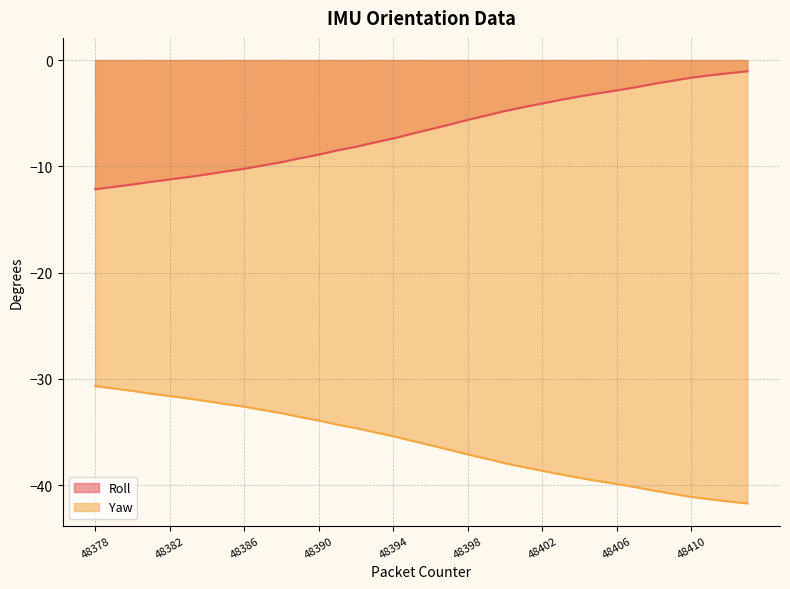

List the labels in order of Yaw value, largest first.

48378, 48379, 48380, 48381, 48382, 48383, 48384, 48385, 48386, 48387, 48388, 48389, 48390, 48391, 48392, 48393, 48394, 48395, 48396, 48397, 48398, 48399, 48400, 48401, 48402, 48403, 48404, 48405, 48406, 48407, 48408, 48409, 48410, 48411, 48412, 48413